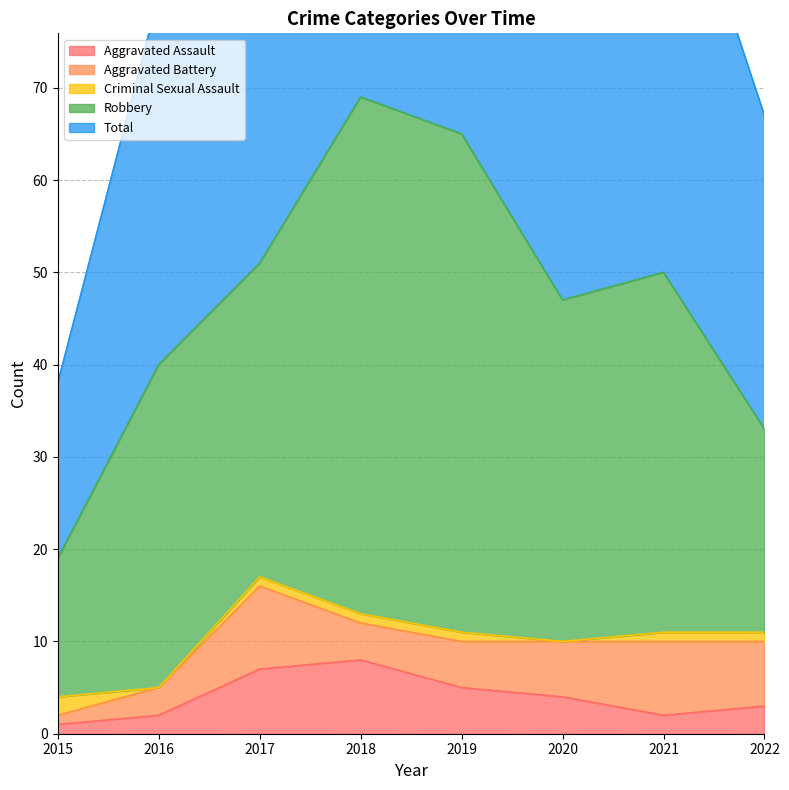

True or false: Total and Criminal Sexual Assault cross at least once.

False